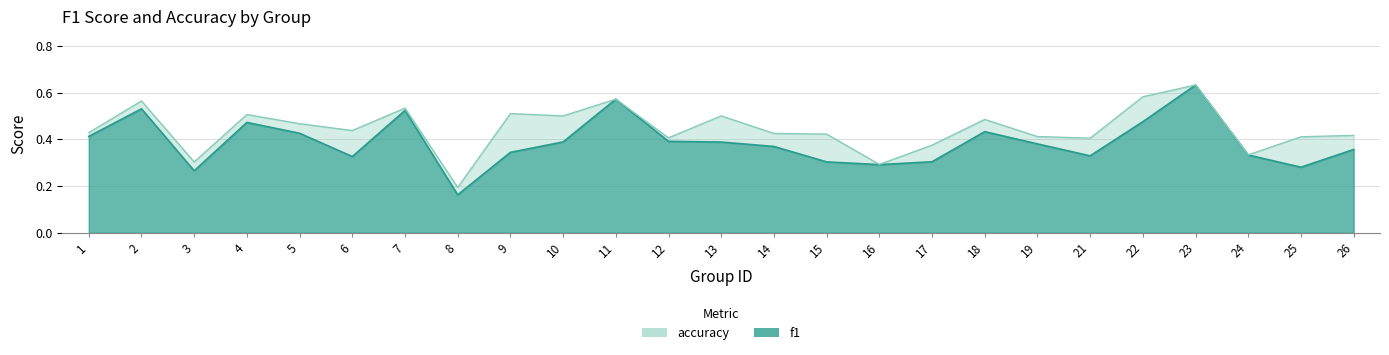

How many interior local peaks does the f1 series have?

6